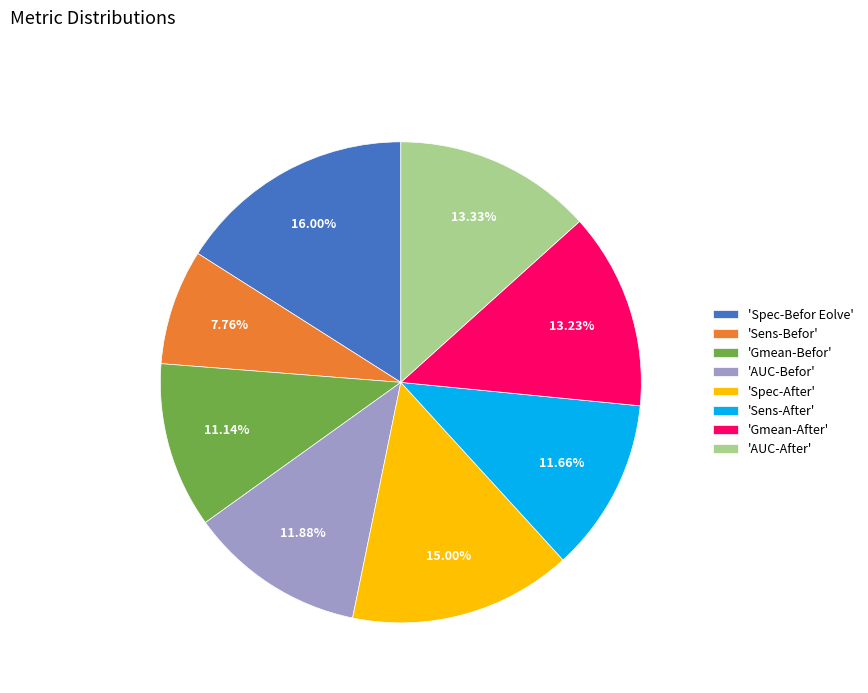

How many slices are in this pie chart?

8